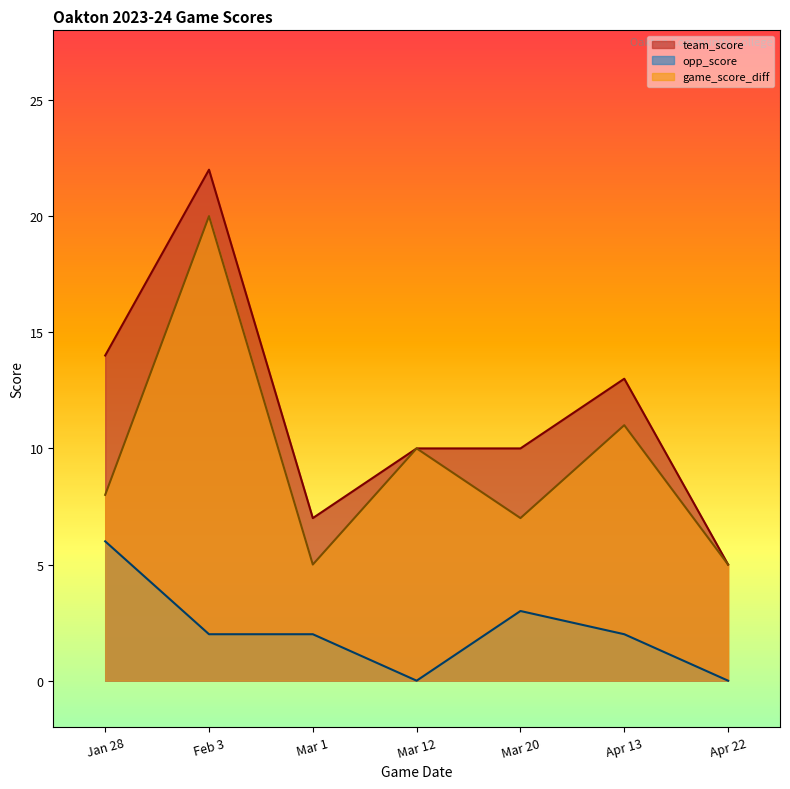

Reading left to right, transcribe all the data shown in this chart.

team_score: Jan 28=14	Feb 3=22	Mar 1=7	Mar 12=10	Mar 20=10	Apr 13=13	Apr 22=5
opp_score: Jan 28=6	Feb 3=2	Mar 1=2	Mar 12=0	Mar 20=3	Apr 13=2	Apr 22=0
game_score_diff: Jan 28=8	Feb 3=20	Mar 1=5	Mar 12=10	Mar 20=7	Apr 13=11	Apr 22=5